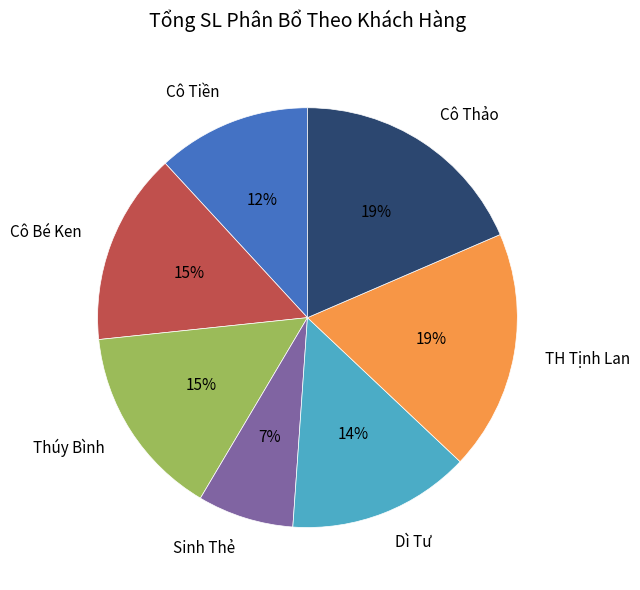

Combined, do Dì Tư and Cô Thảo account for over 50%?

No